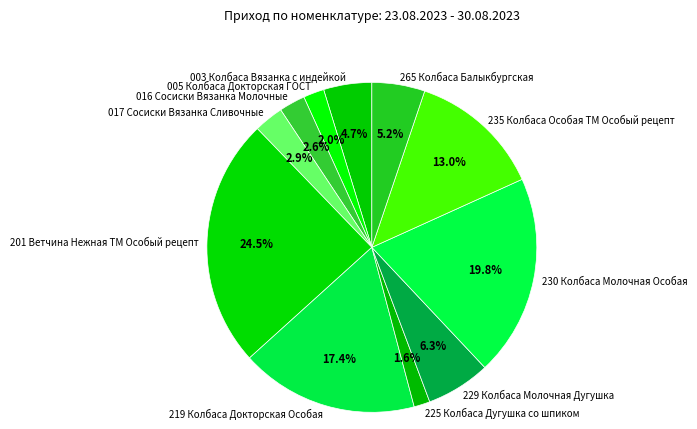

Does 265 Колбаса Балыкбургская represent more than half of the total?

No